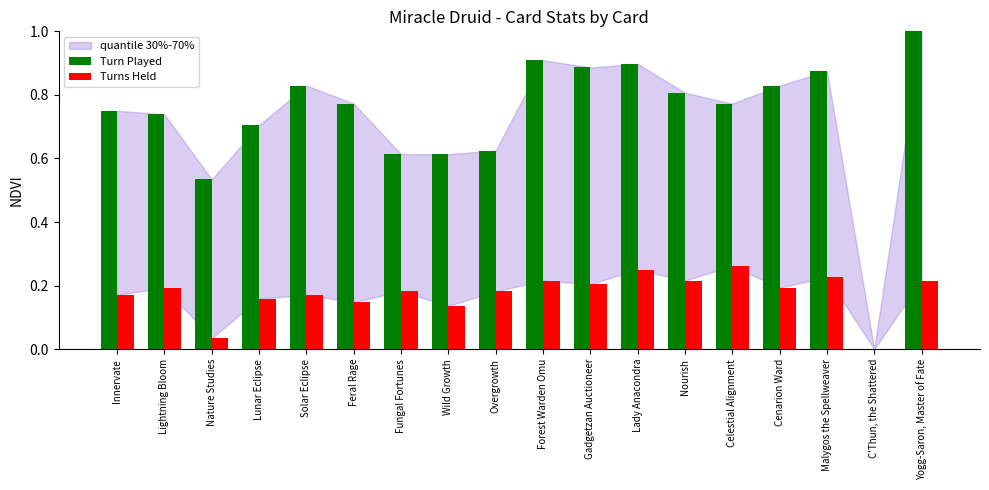

At which category is the sum across all series the highest?

Yogg-Saron, Master of Fate